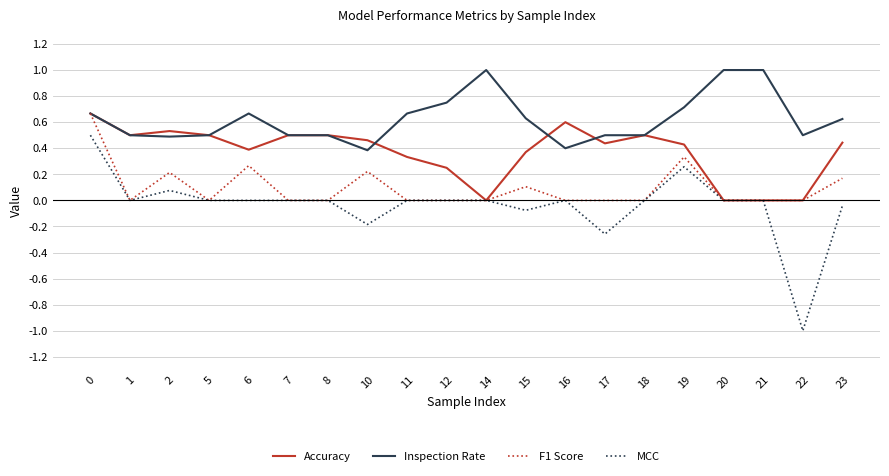

Where is the first local maximum for F1 Score?

2